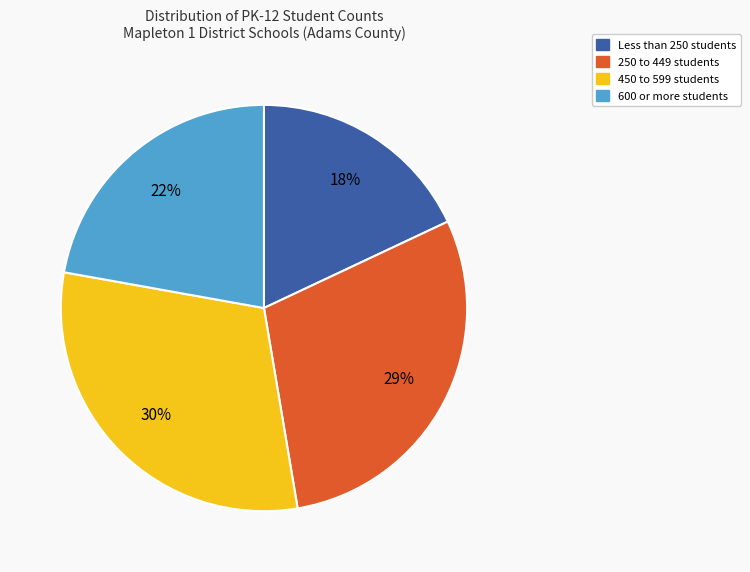

Do Less than 250 students and 600 or more students together represent more than half of the pie?

No